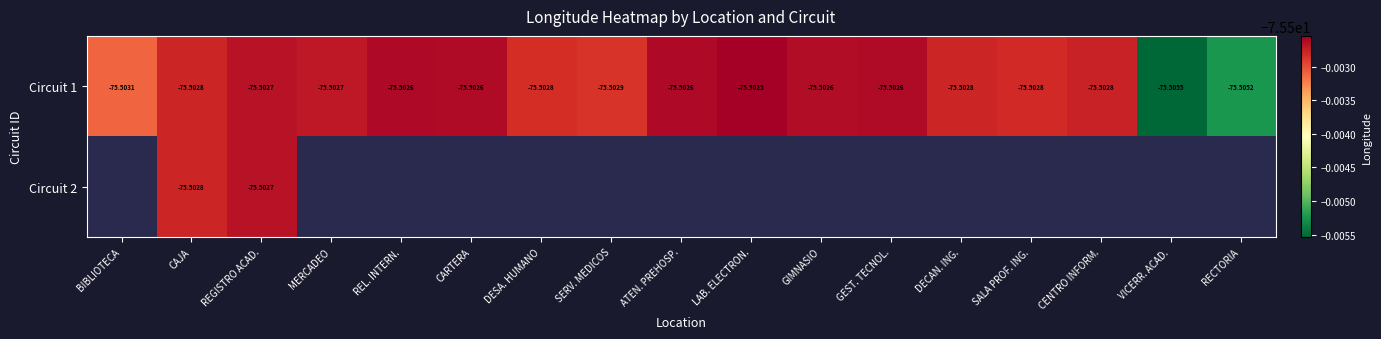

Which category has the highest value in the Circuit 1 series?

LAB. ELECTRON.